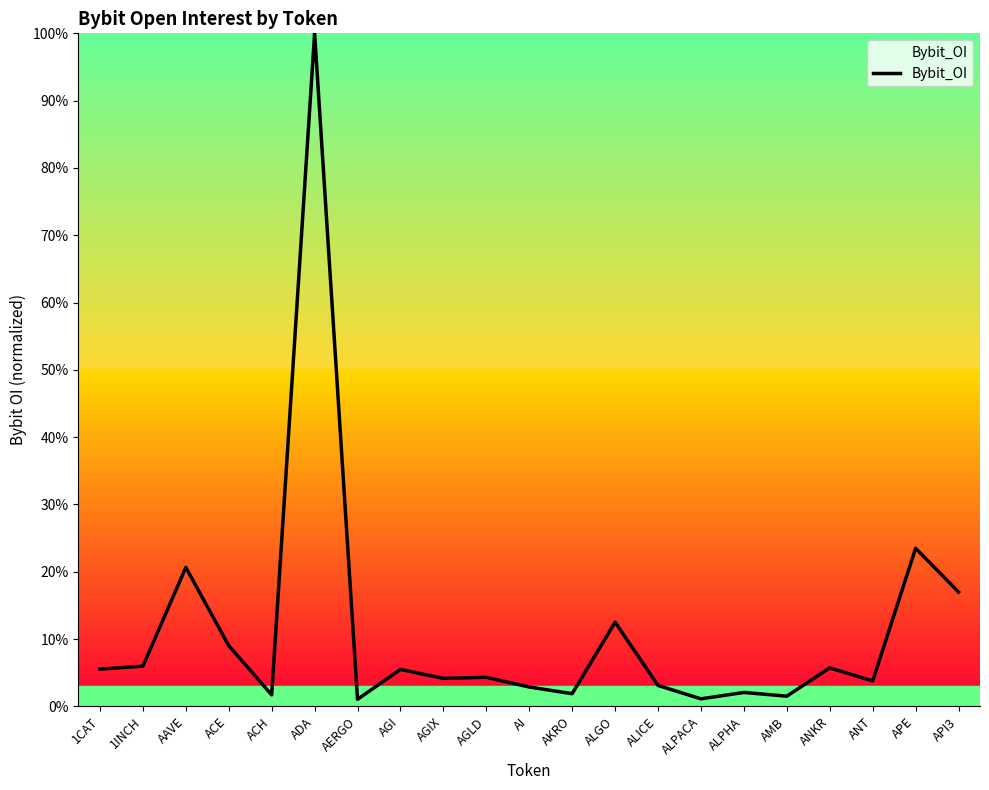

What is the ratio of the value at ALGO to the value at ACE?

1.4